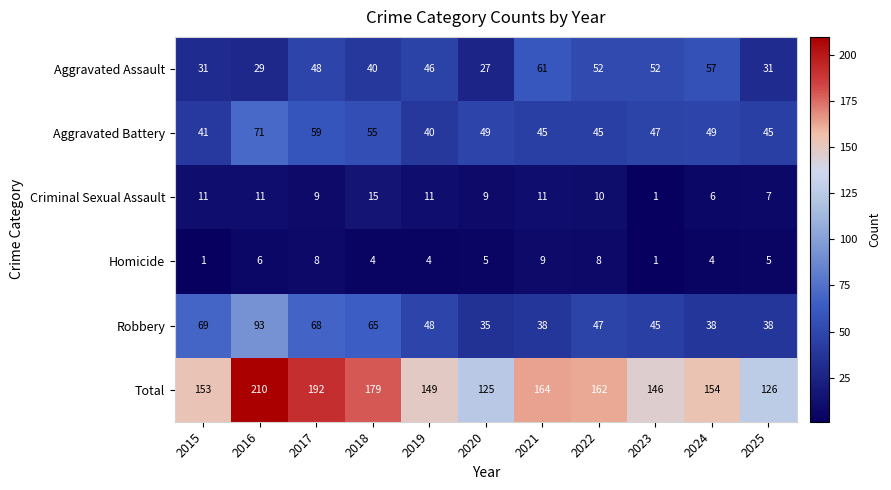

The Total series shows 126 at 2025. True or false?

True